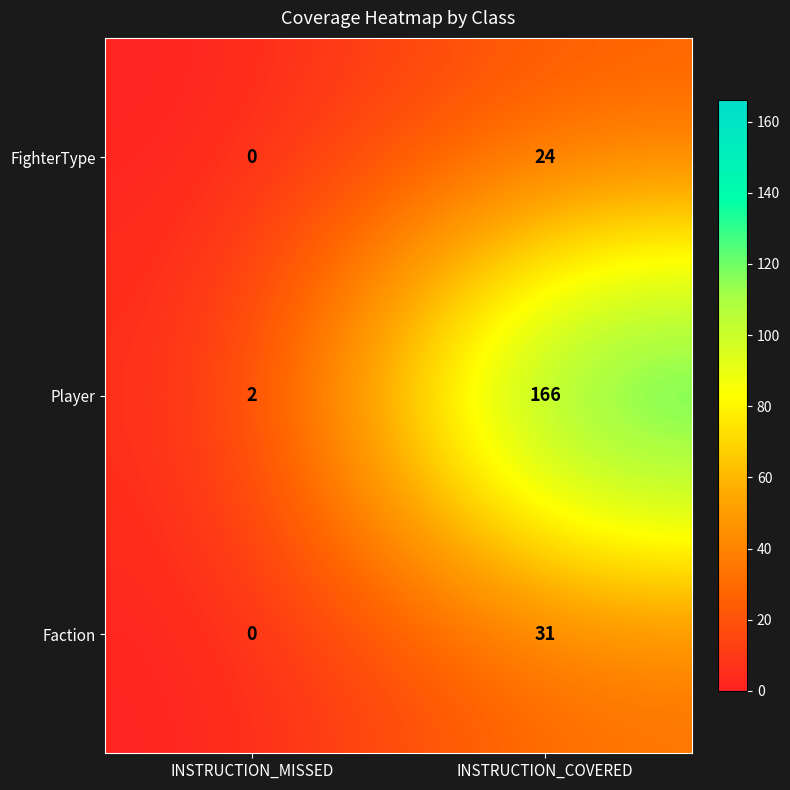

What is the sum of all Faction values?

31